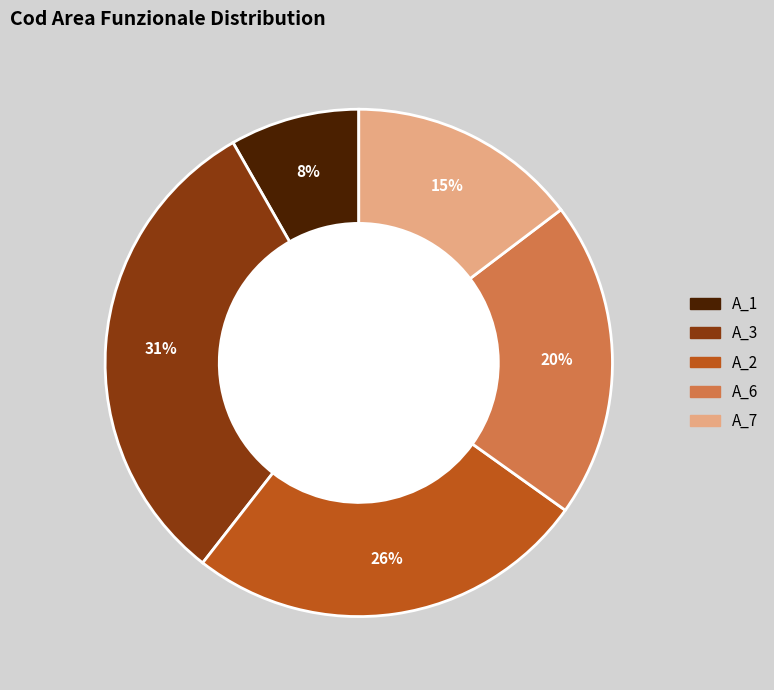

What is the ratio of the value at A_1 to the value at A_3?

0.3